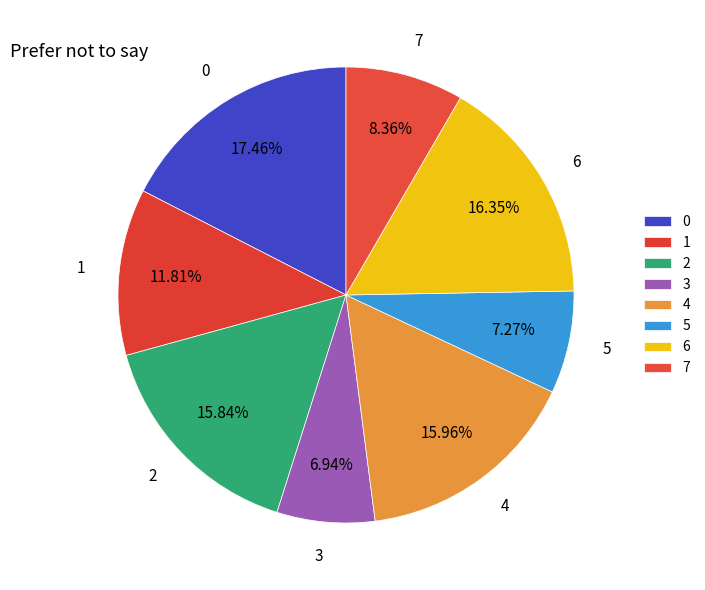

Is 1 the majority of the pie?

No